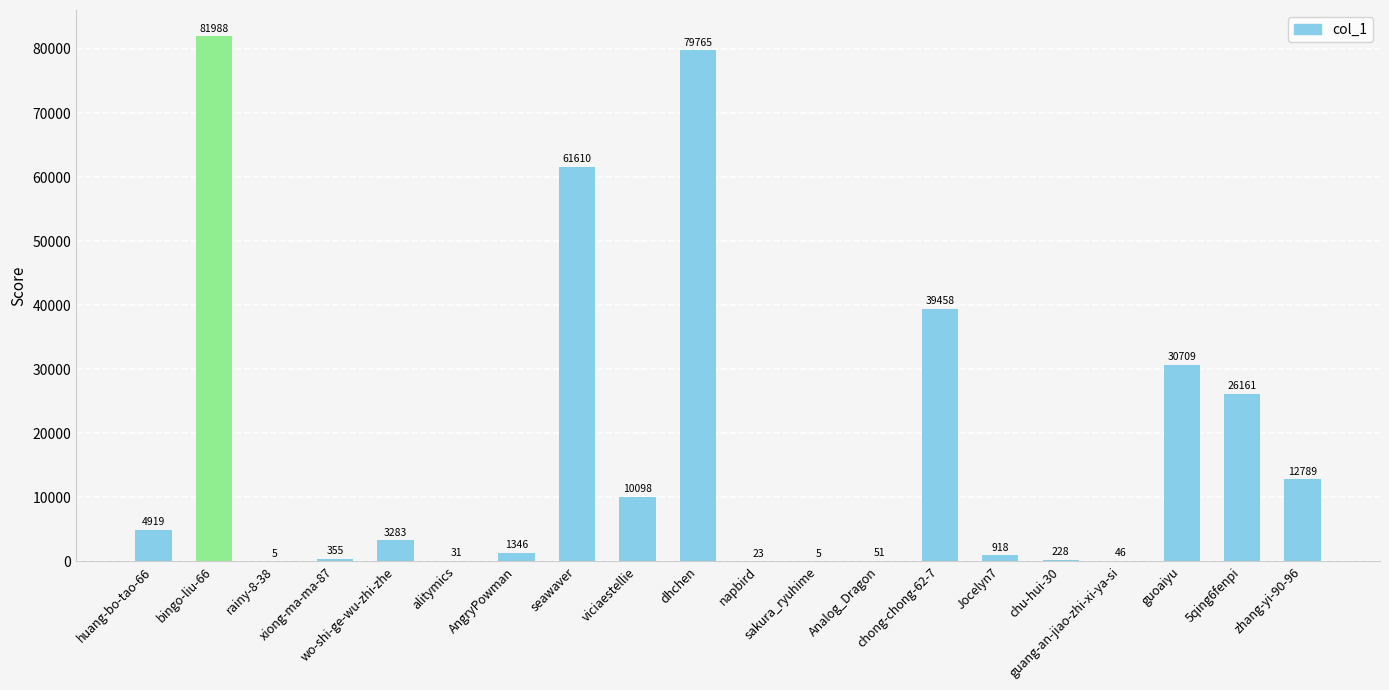

At which label is the value closest to 40996?

chong-chong-62-7